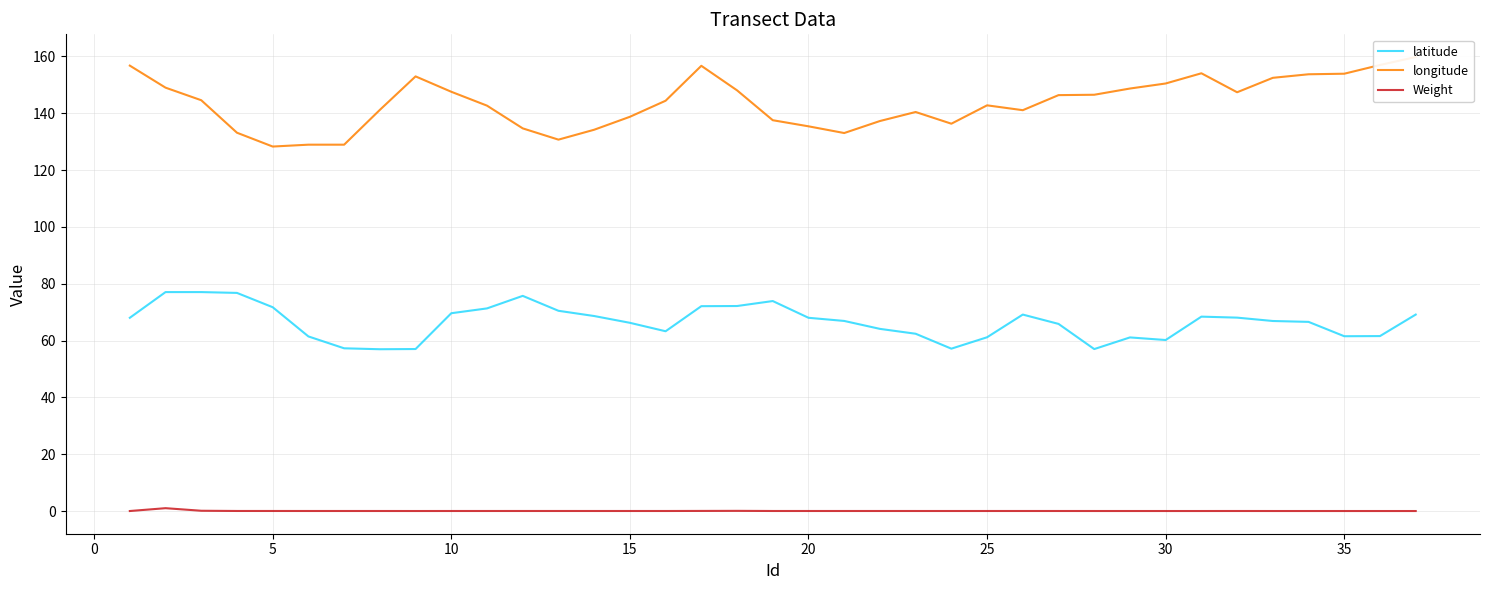

True or false: Weight and latitude cross at least once.

False